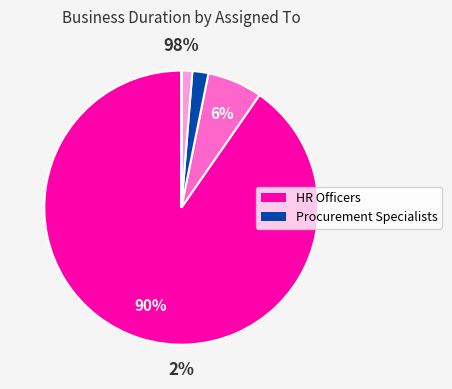

Is 37 the majority of the pie?

No